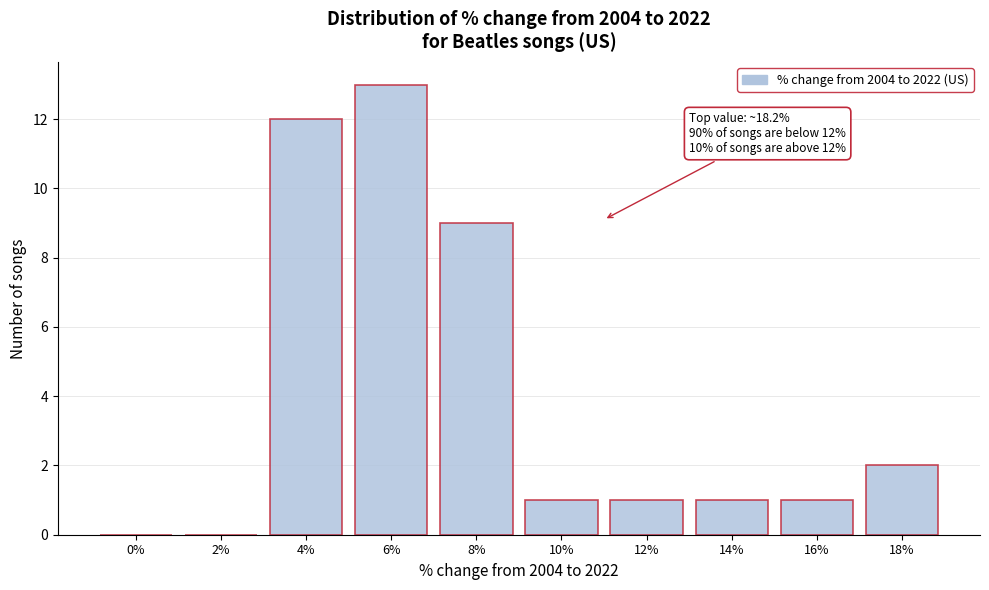

Reading left to right, transcribe all the data shown in this chart.

0%=0	2%=0	4%=12	6%=13	8%=9	10%=1	12%=1	14%=1	16%=1	18%=2